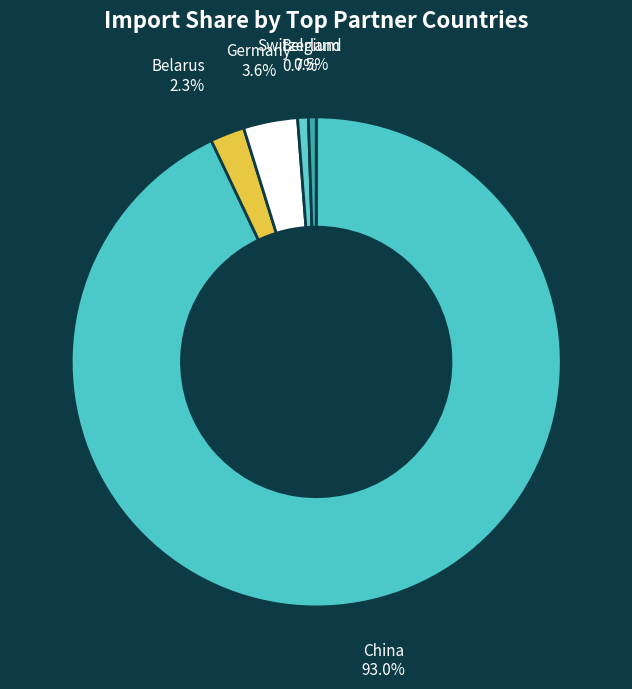

What is the largest slice in the pie chart?

China